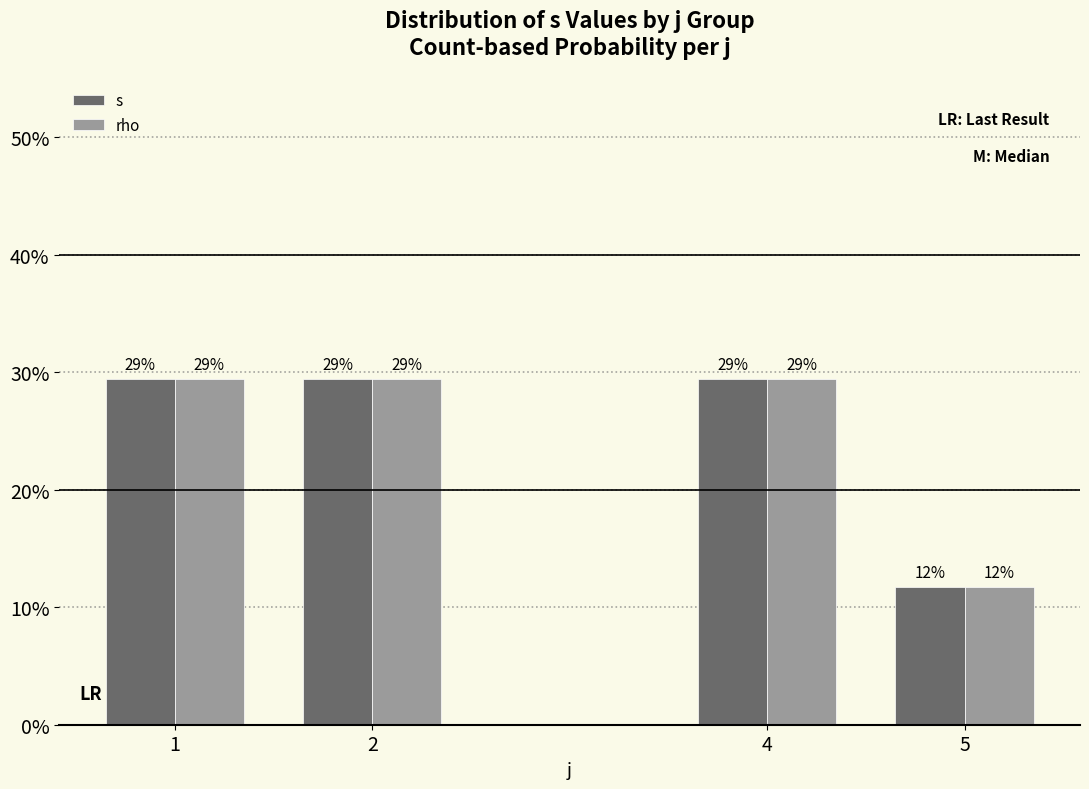

Does the chart contain any negative values?

No